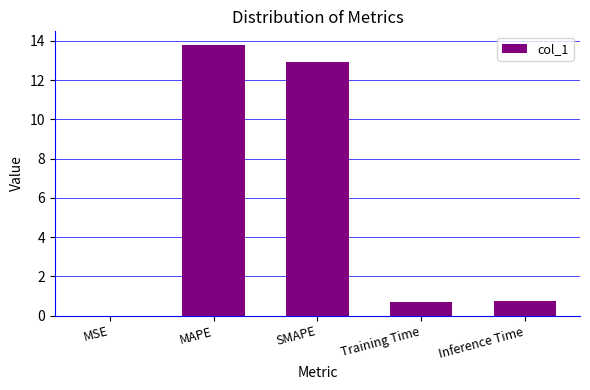

At which category does the chart reach its peak across all series?

MAPE